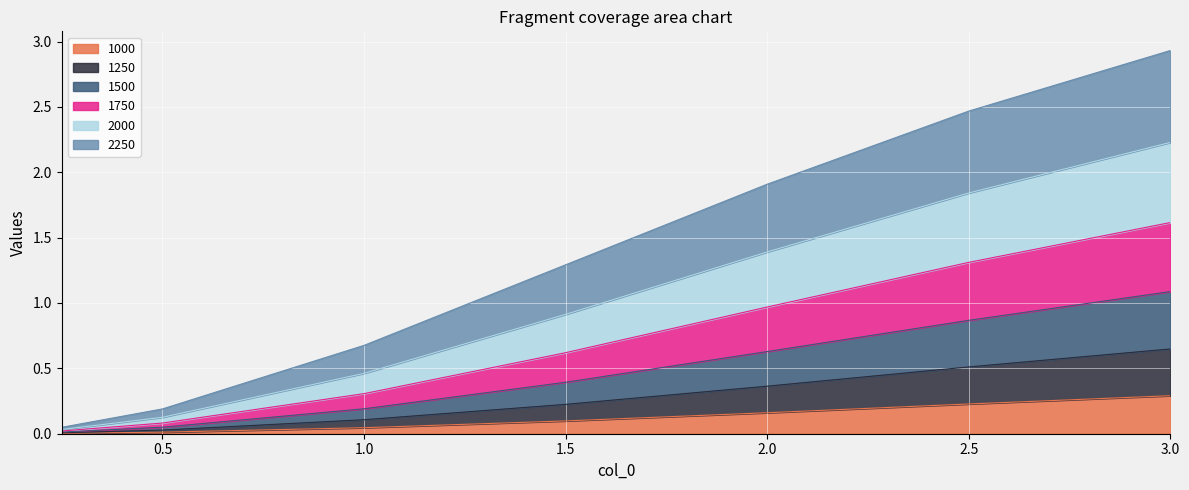

What are all the series names shown in the legend?

1000, 1250, 1500, 1750, 2000, 2250